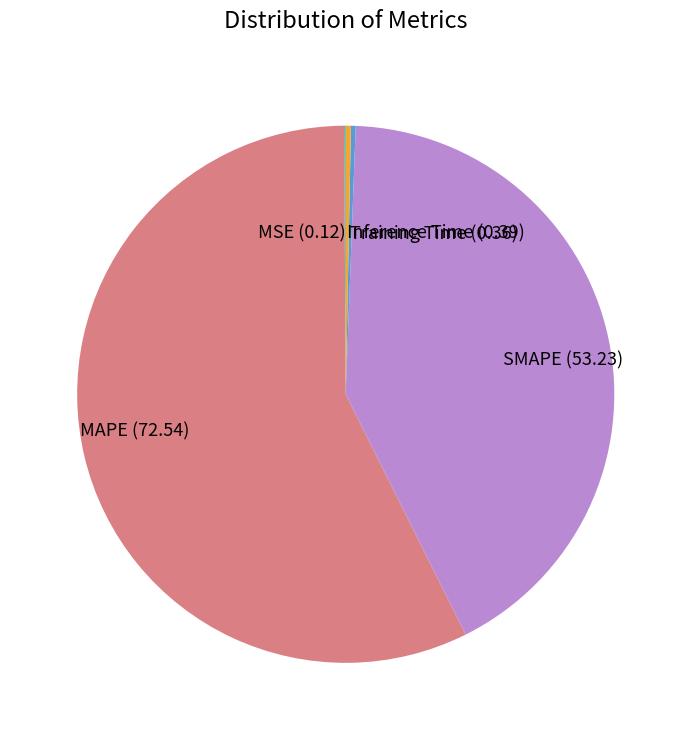

Does any single category account for the majority?

Yes